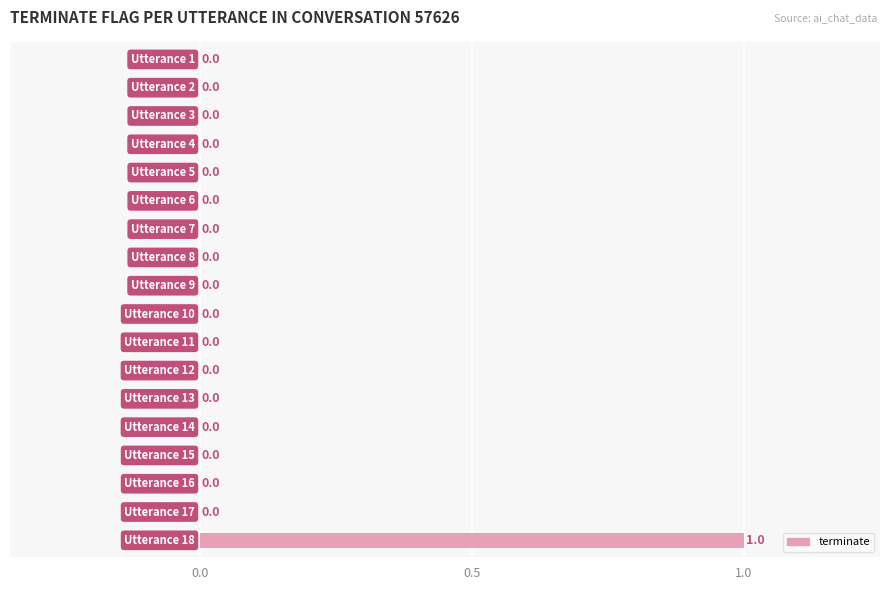

How many values are between 0 and 1?

18